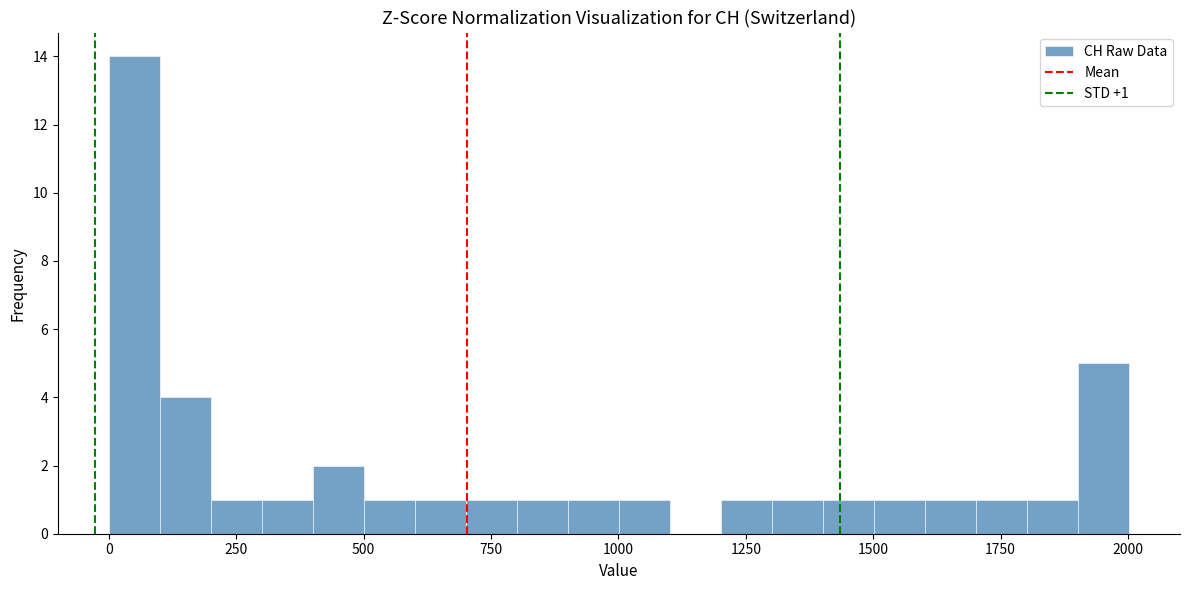

Read against the x-axis, roughly where is the centre of the tallest bar?

50